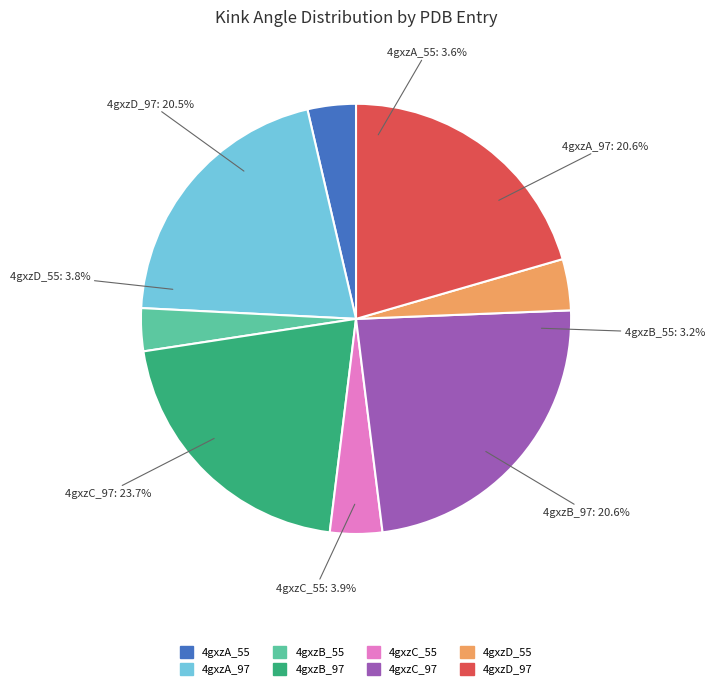

To the nearest percent, what is the difference between the largest and smallest slice percentages?

20%